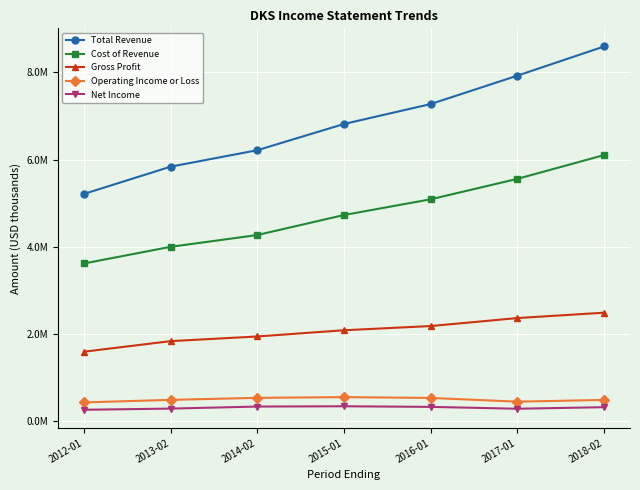

What are all the series names shown in the legend?

Total Revenue, Cost of Revenue, Gross Profit, Operating Income or Loss, Net Income